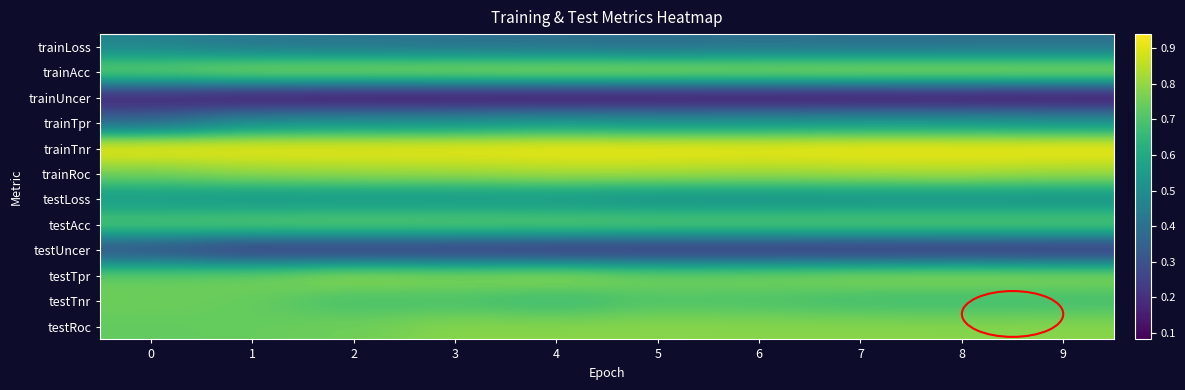

At 5, list the series in order from smallest to largest.

trainUncer, testUncer, trainLoss, testLoss, trainTpr, testTnr, testAcc, testTpr, testRoc, trainRoc, trainAcc, trainTnr